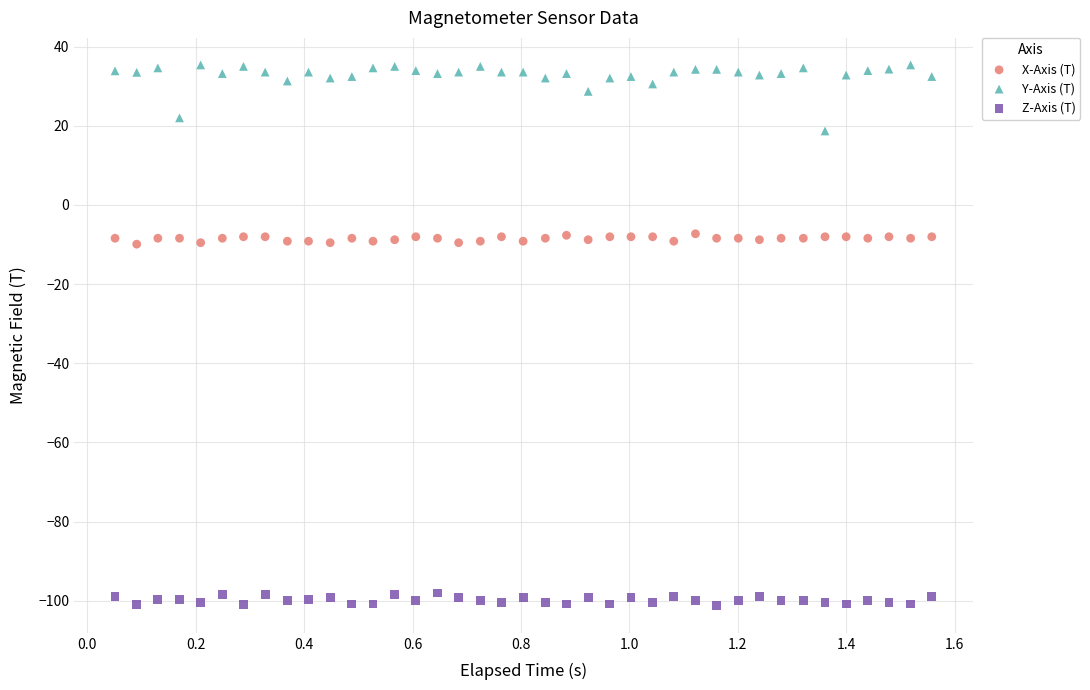

In the Y-Axis (T) series, what Y value is closest to 27?

28.7